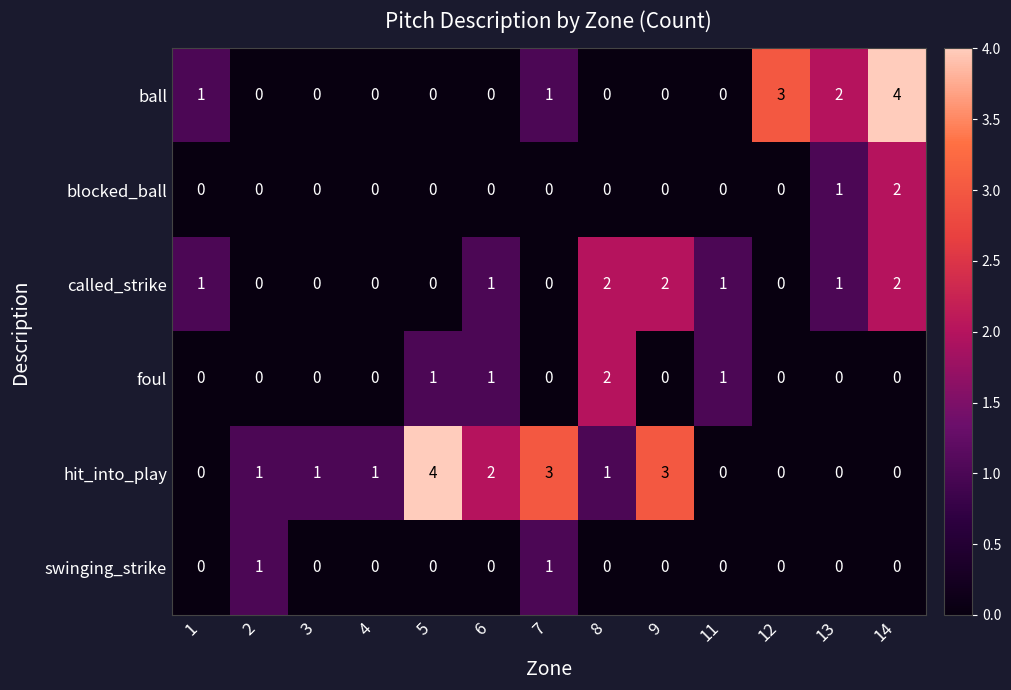

What is the total value across all series at 2?

2